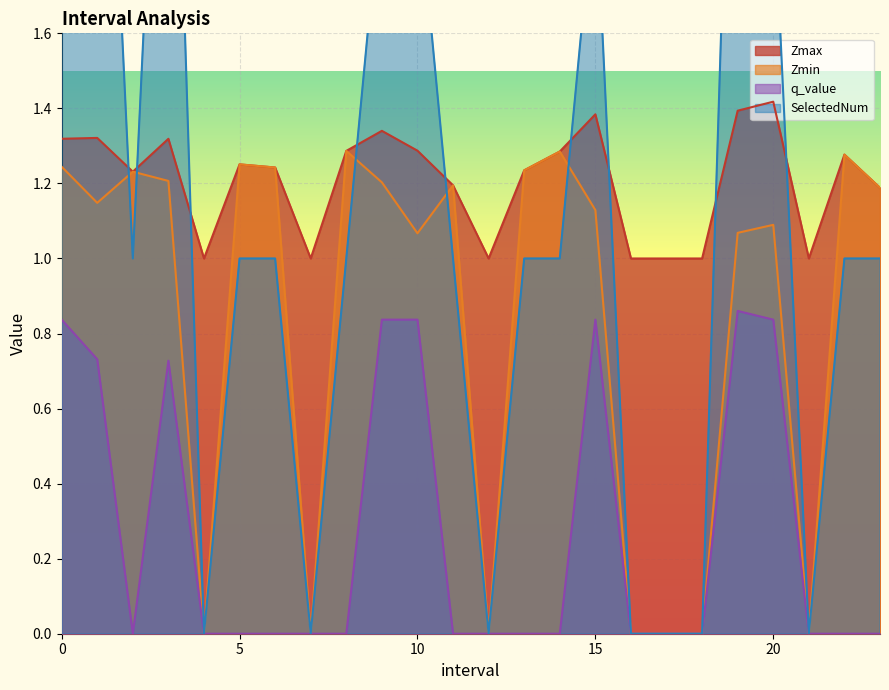

What is the label of the 4th point from the left?

3.0